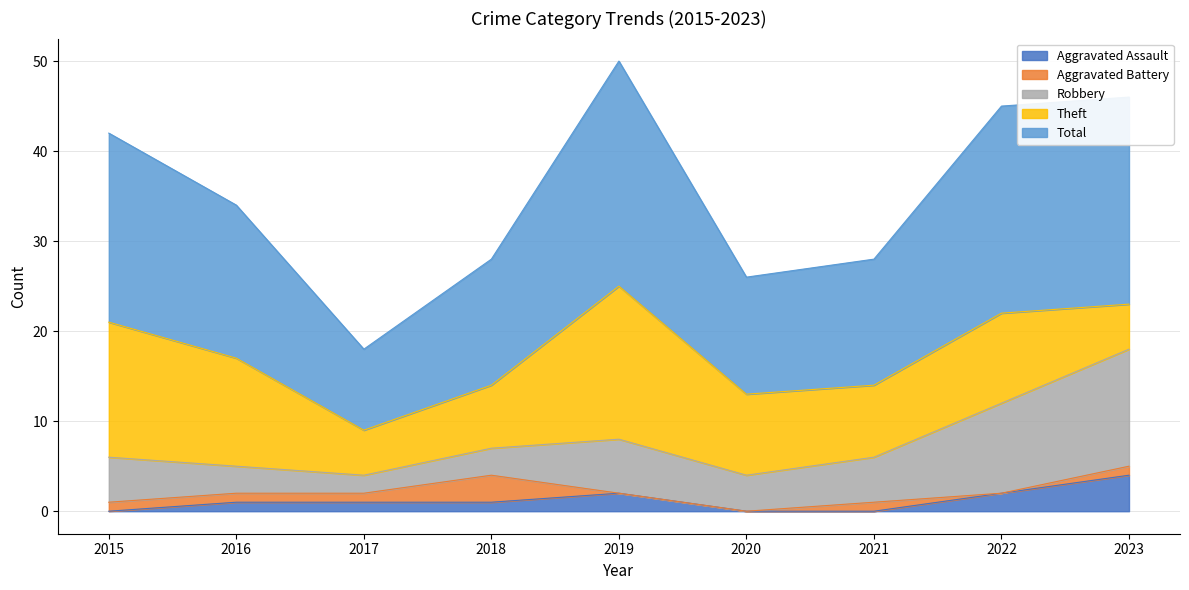

Reading left to right, list all the values displayed in this chart.

Aggravated Assault: 0	1	1	1	2	0	0	2	4
Aggravated Battery: 1	1	1	3	0	0	1	0	1
Robbery: 5	3	2	3	6	4	5	10	13
Theft: 15	12	5	7	17	9	8	10	5
Total: 21	17	9	14	25	13	14	23	23